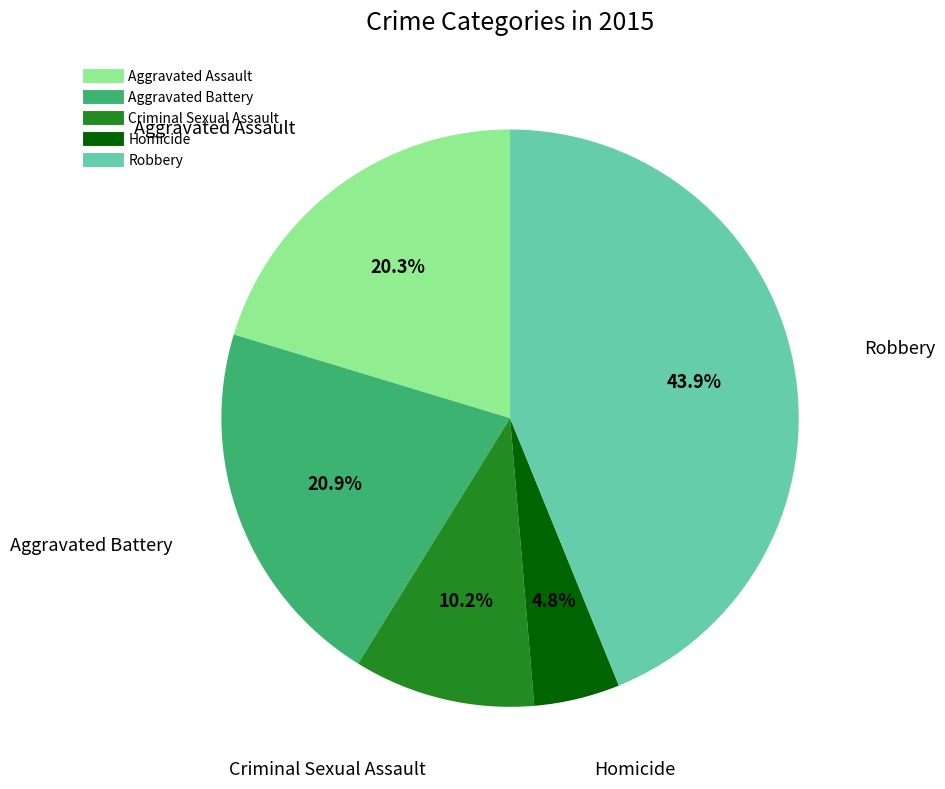

Approximately how many times larger is the value at Robbery compared to Homicide?

9.1